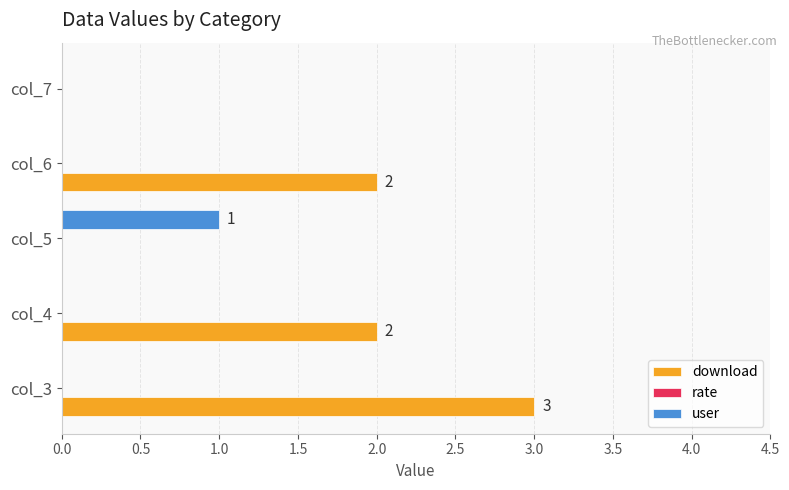

Which series has the largest total across all categories?

download